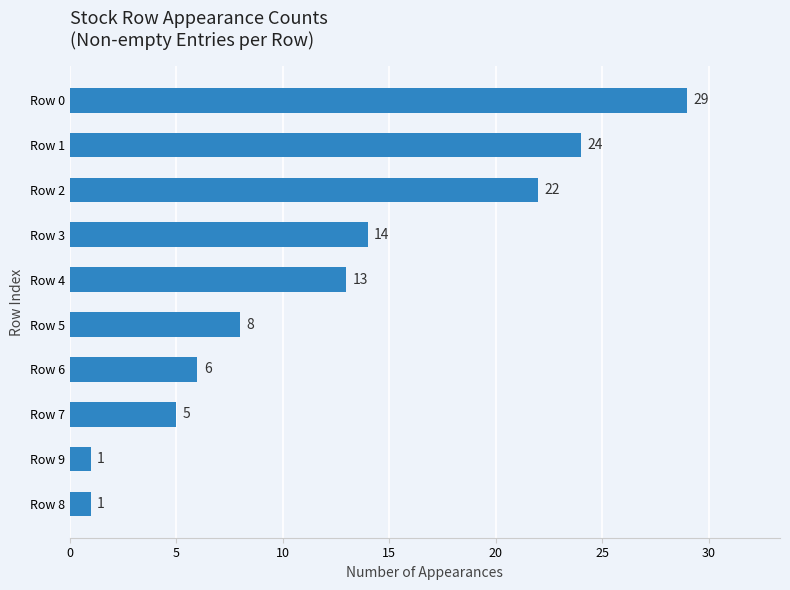

What is the approximate value at Row 4?

13